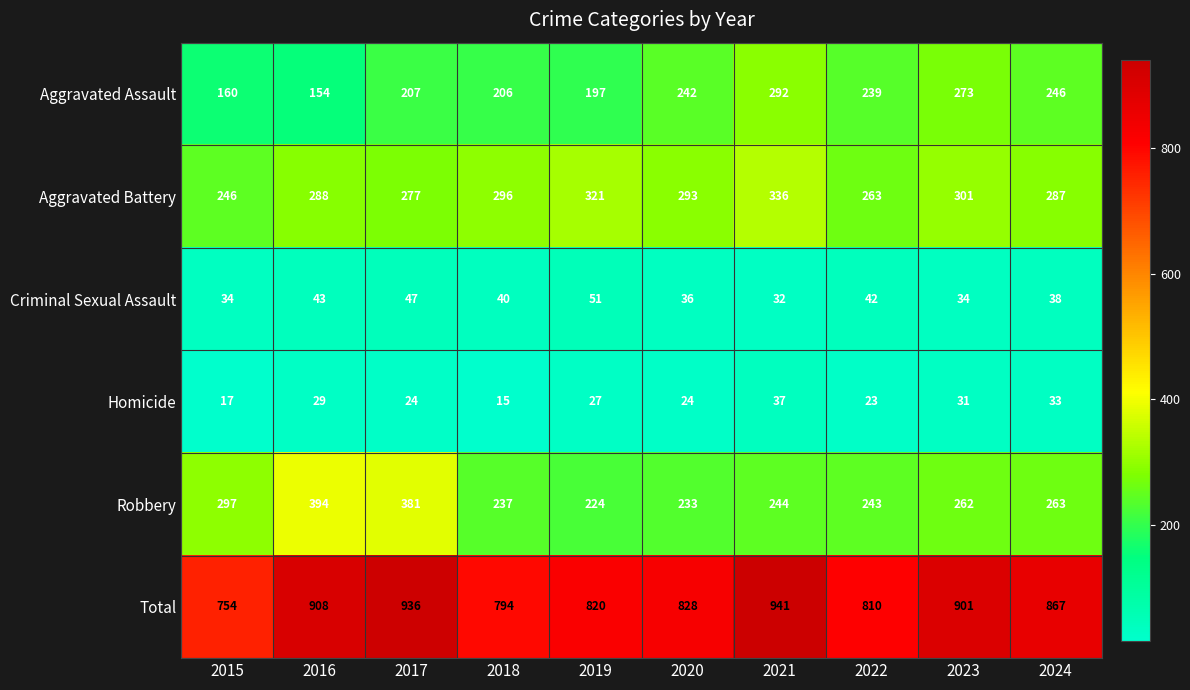

Rank the categories by Aggravated Battery value from highest to lowest.

2021, 2019, 2023, 2018, 2020, 2016, 2024, 2017, 2022, 2015